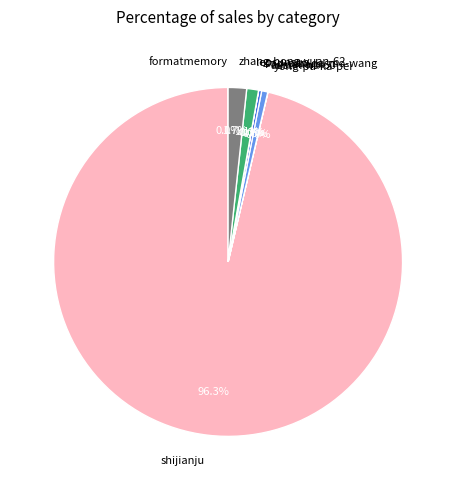

What is the majority slice?

shijianju